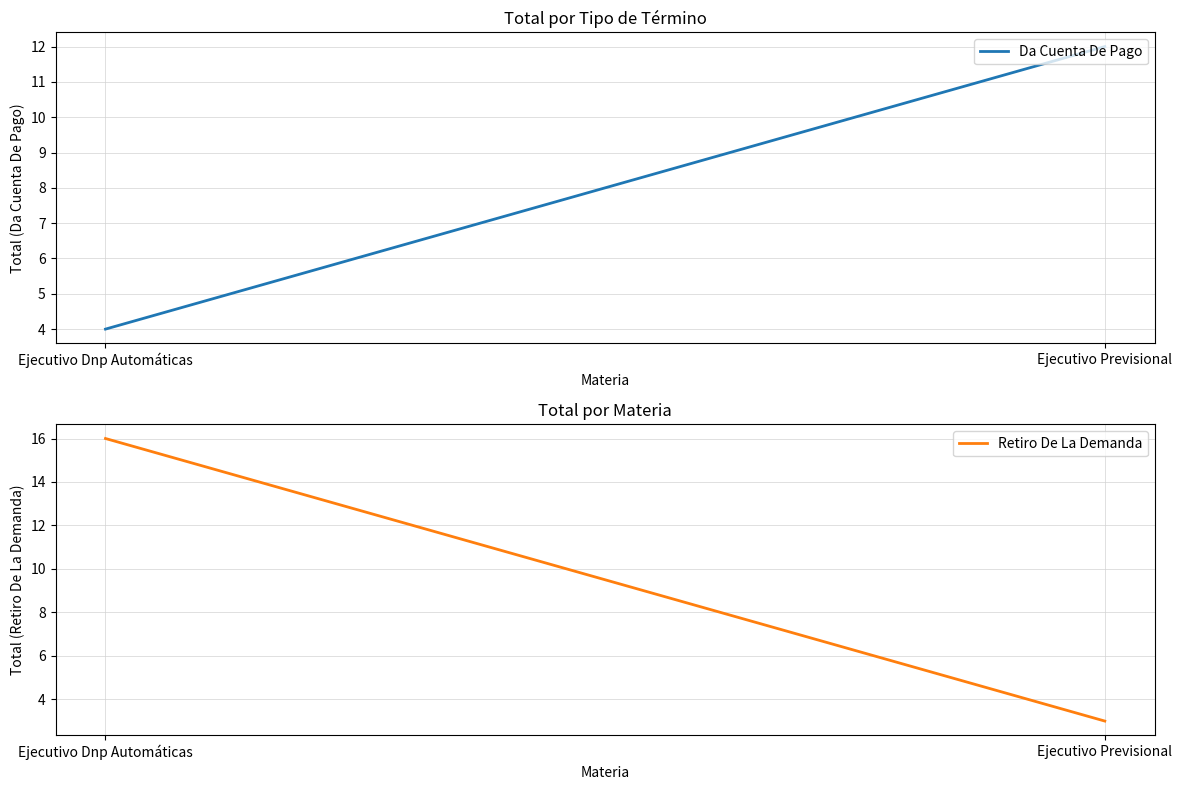

At Ejecutivo Dnp Automáticas, list the series in order from largest to smallest.

Retiro De La Demanda, Da Cuenta De Pago